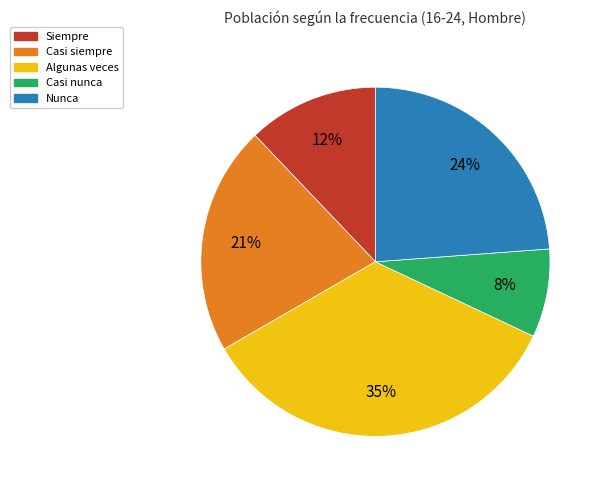

Rank the categories by value from lowest to highest.

Casi nunca, Siempre, Casi siempre, Nunca, Algunas veces